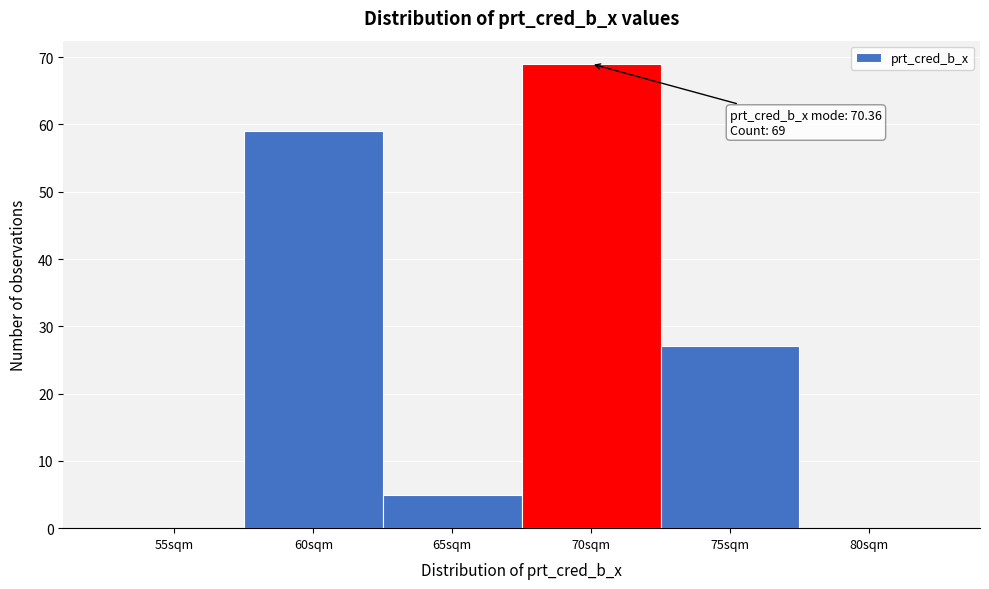

Reading left to right, extract all data points from this chart.

55sqm=0	60sqm=59	65sqm=5	70sqm=69	75sqm=27	80sqm=0